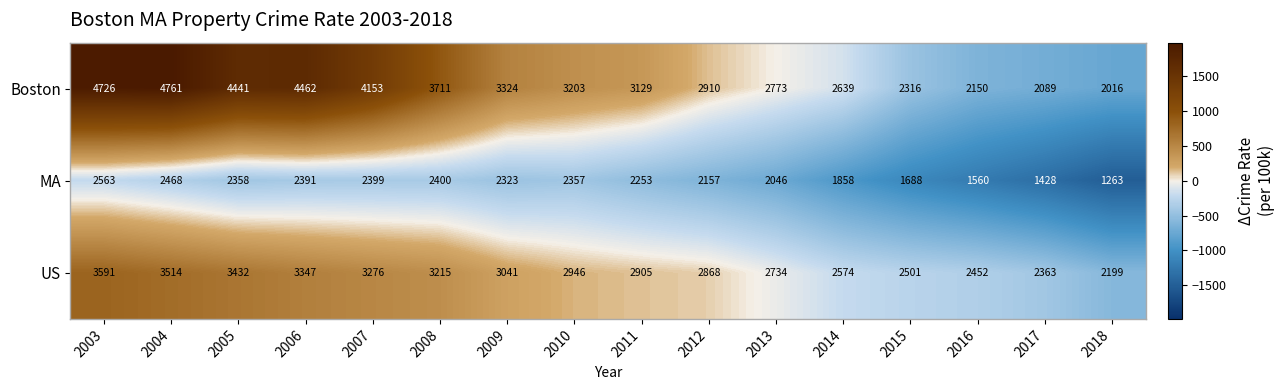

Which series changed the most between 2011 and 2015?

Boston